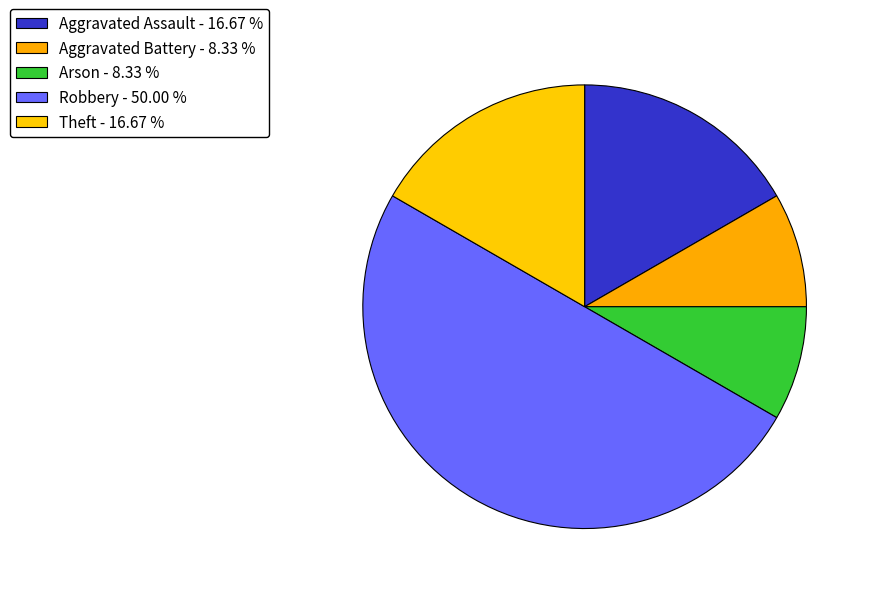

To the nearest percent, what percentage of the pie is Aggravated Assault?

17%